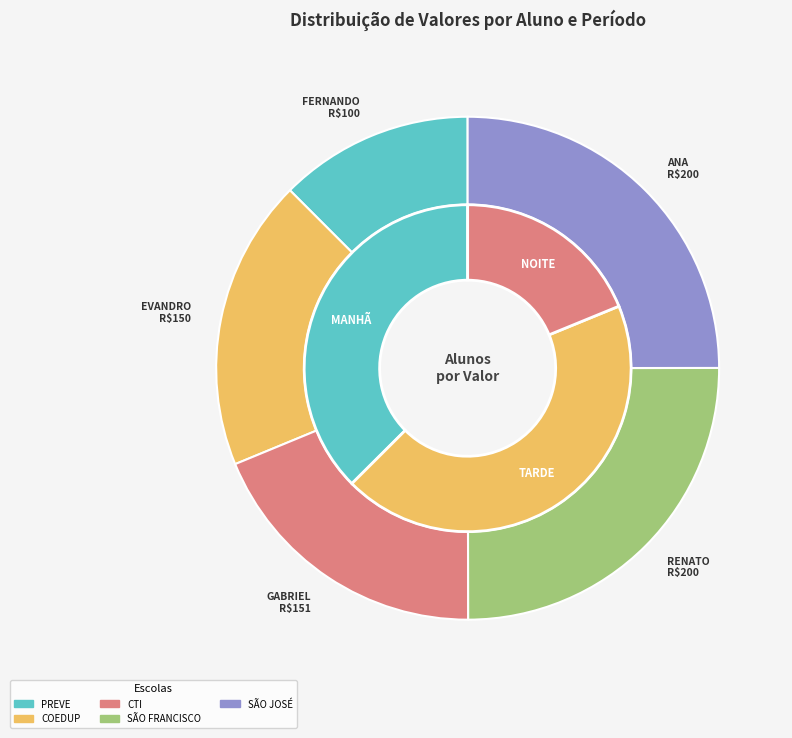

The FERNANDO FERNANDES slice represents 7% of the pie. True or false?

False